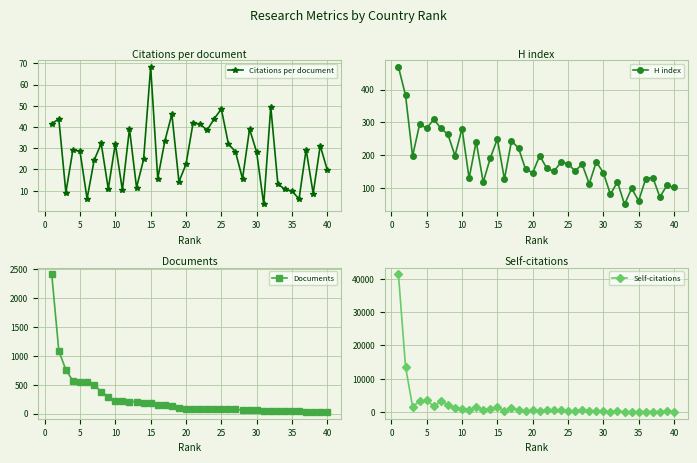

What is the minimum value for Citations per document?

3.5